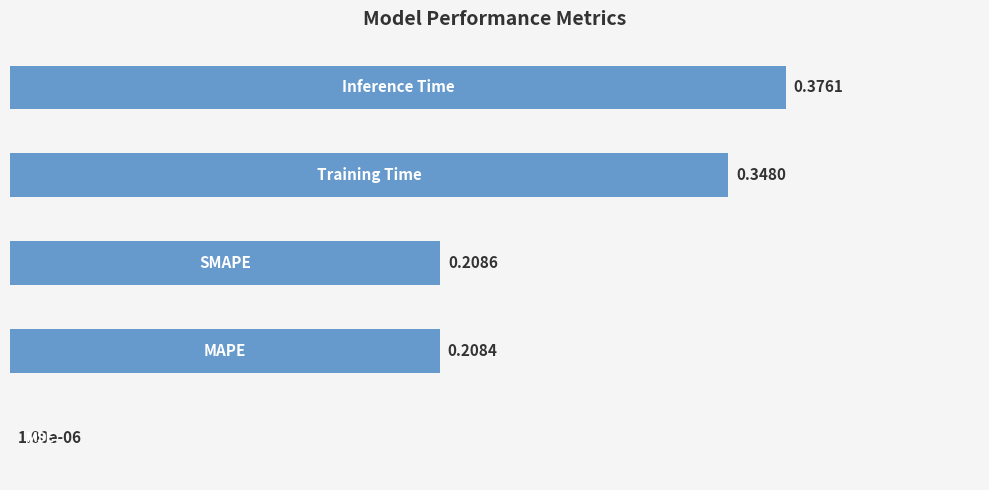

What is the difference between the maximum and second lowest values?

0.2